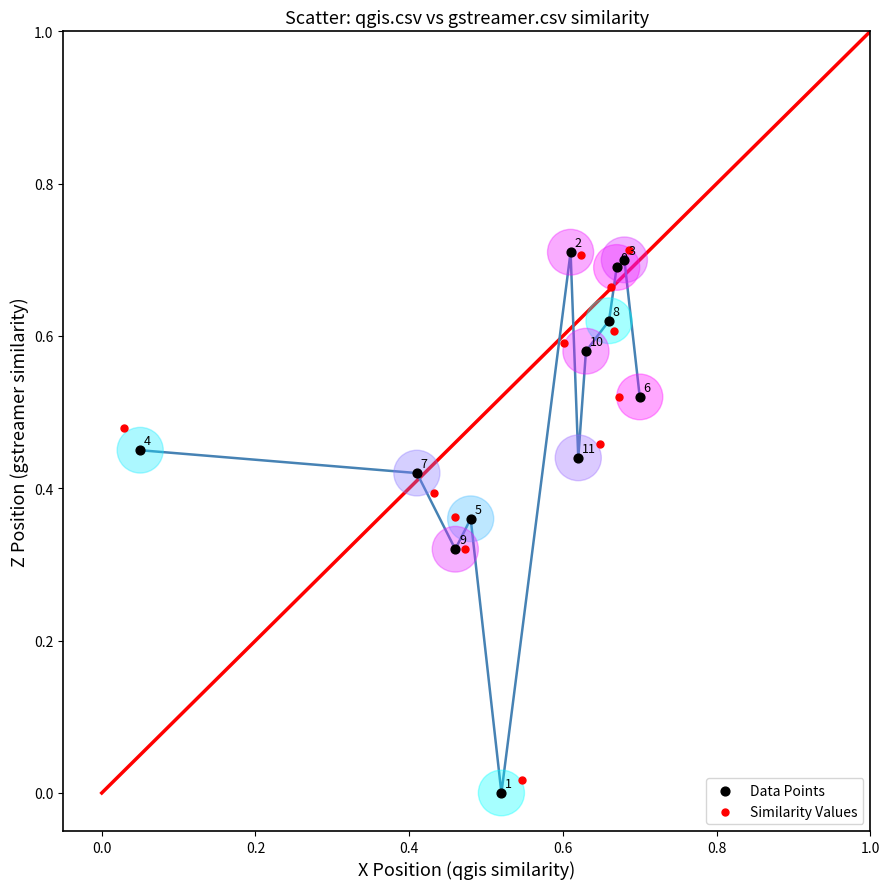

Which series contains the highest Y value?

Similarity Values